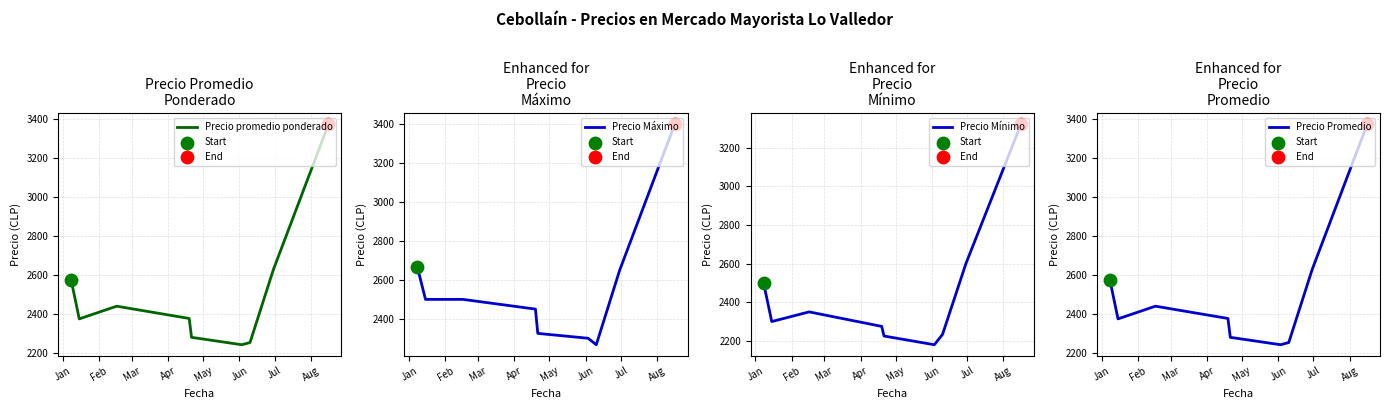

At which category is the sum across all series the highest?

8